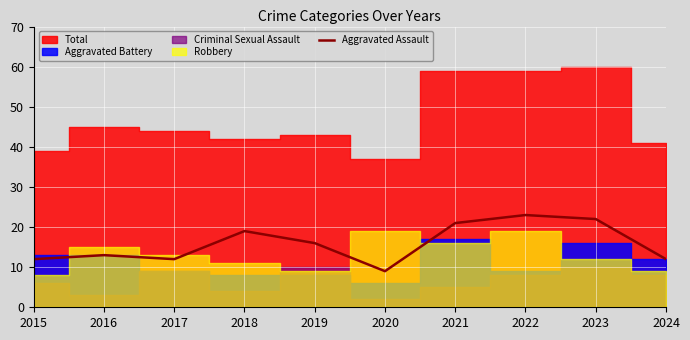

What is the change in value from 2019 to 2022?

+7